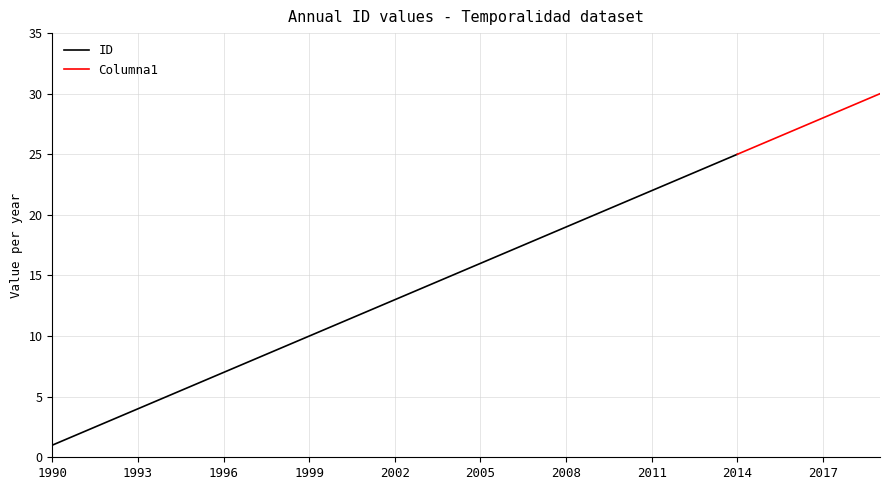

Rank the categories by Columna1 value from highest to lowest.

2019, 2018, 2017, 2016, 2015, 2014, 2013, 2012, 2011, 2010, 2009, 2008, 2007, 2006, 2005, 2004, 2003, 2002, 2001, 2000, 1999, 1998, 1997, 1996, 1995, 1994, 1993, 1992, 1991, 1990